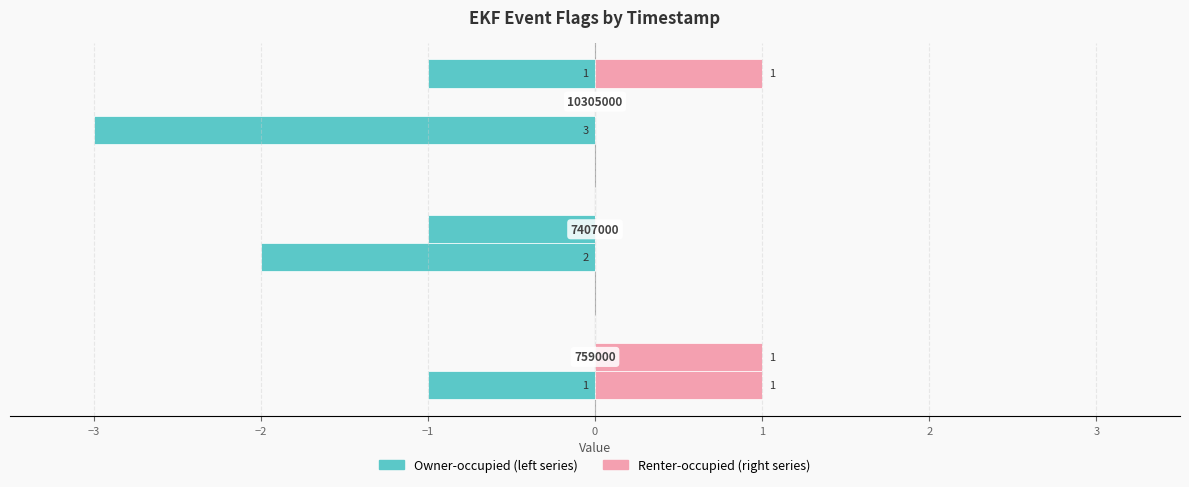

What is the lowest value of the information_event_changes series?

-3